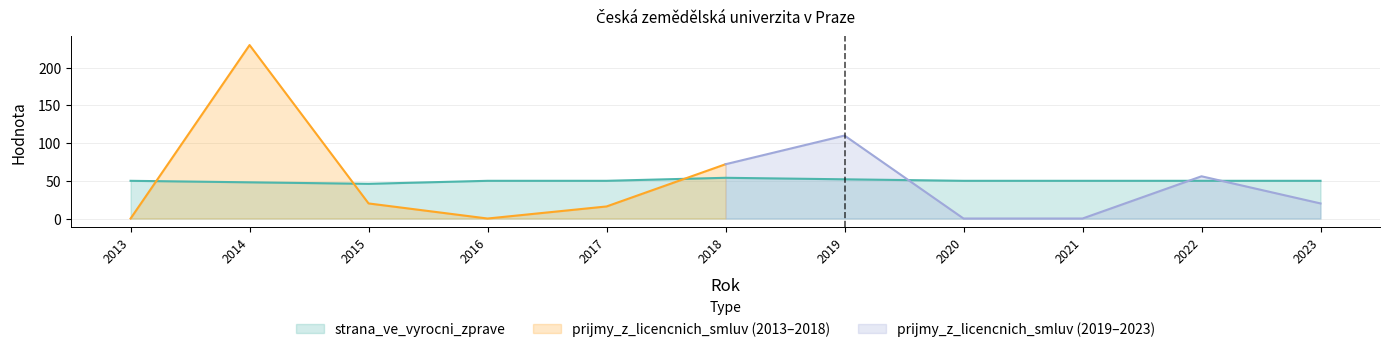

Where is the data nearest to the value 50?

2013